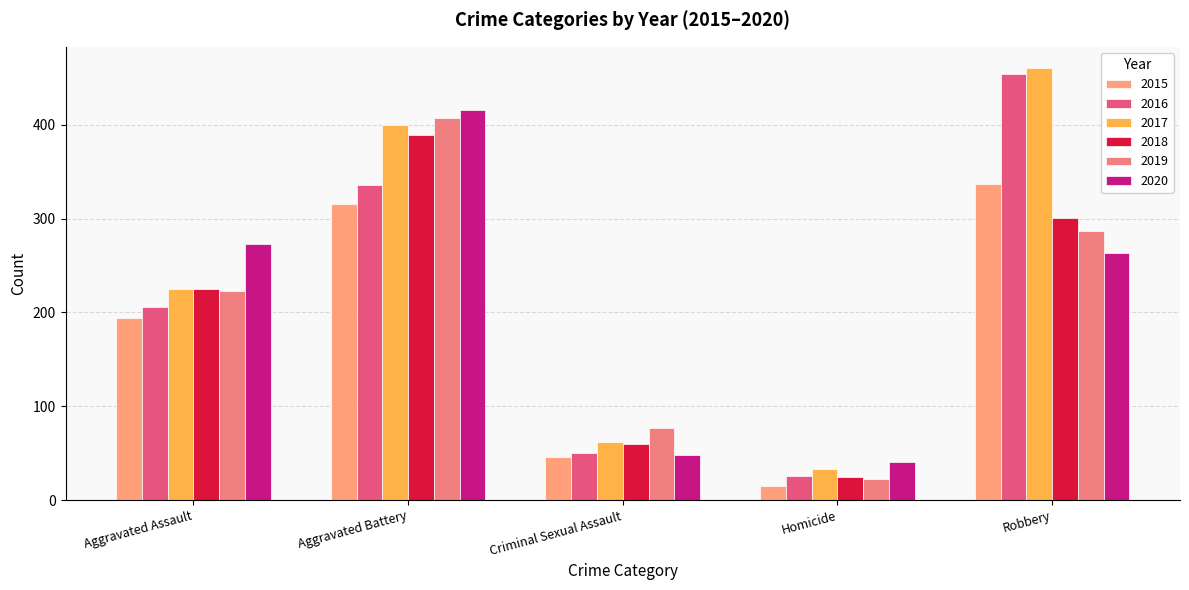

What is the value of the 2016 bar at the 2nd from the left?

336